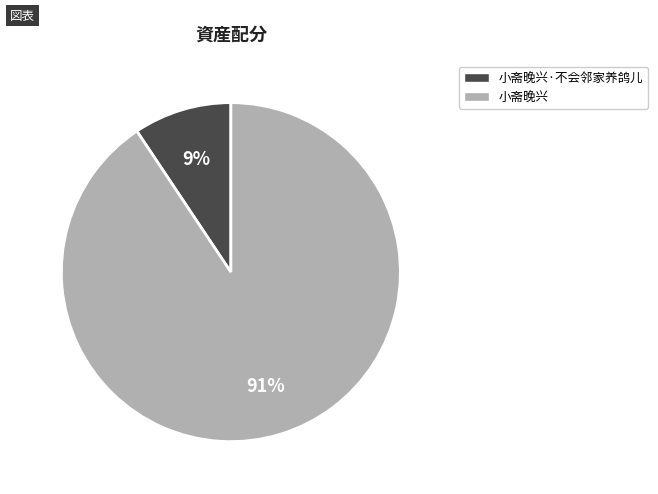

Do 小斋晚兴·不会邻家养鸽儿 and 小斋晚兴 together represent more than half of the pie?

Yes